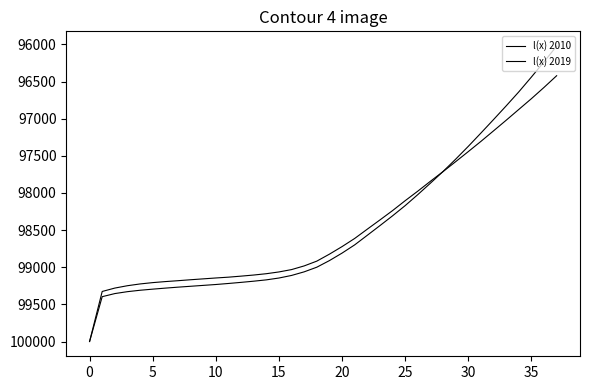

Reading left to right, what are all the values shown in this chart?

l(x) 2010: 100000.0	99326.3	99280.6	99248.8	99225.0	99207.2	99193.3	99181.4	99168.5	99156.6	99144.7	99133.8	99119.9	99105.0	99087.2	99063.4	99031.7	98982.2	98917.9	98824.0	98722.2	98612.7	98487.6	98363.5	98237.7	98104.2	97975.8	97842.6	97712.6	97578.8	97443.3	97306.0	97164.0	97021.3	96875.8	96730.6	96578.9	96421.6
l(x) 2019: 100000.0	99396.4	99354.7	99328.9	99310.0	99295.1	99281.2	99268.3	99256.4	99244.5	99232.6	99218.7	99203.8	99187.9	99170.1	99145.3	99110.6	99062.0	98999.6	98910.6	98809.8	98699.1	98569.9	98439.9	98308.1	98170.6	98022.4	97868.7	97711.2	97545.2	97372.7	97193.7	97012.2	96828.0	96639.4	96439.5	96234.3	96022.9